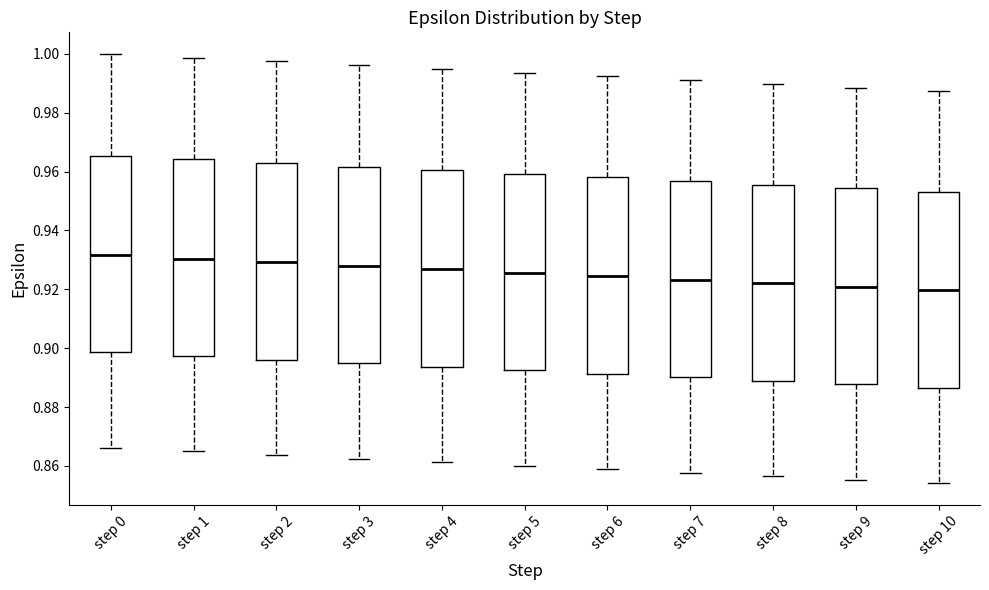

Reading left to right, transcribe this box plot: for each box, give where its median line is, the range the box spans, and where its two whiskers end, as read against the y-axis. The values are not printed on the chart, so give them approximately, as read against the axis.

step 0: median 0.932, box 0.898 to 0.966, whiskers 0.866 to 1.000
step 1: median 0.930, box 0.898 to 0.964, whiskers 0.864 to 0.998
step 2: median 0.930, box 0.896 to 0.962, whiskers 0.864 to 0.998
step 3: median 0.928, box 0.894 to 0.962, whiskers 0.862 to 0.996
step 4: median 0.926, box 0.894 to 0.960, whiskers 0.862 to 0.994
step 5: median 0.926, box 0.892 to 0.960, whiskers 0.860 to 0.994
step 6: median 0.924, box 0.892 to 0.958, whiskers 0.858 to 0.992
step 7: median 0.924, box 0.890 to 0.956, whiskers 0.858 to 0.992
step 8: median 0.922, box 0.888 to 0.956, whiskers 0.856 to 0.990
step 9: median 0.920, box 0.888 to 0.954, whiskers 0.856 to 0.988
step 10: median 0.920, box 0.886 to 0.954, whiskers 0.854 to 0.988